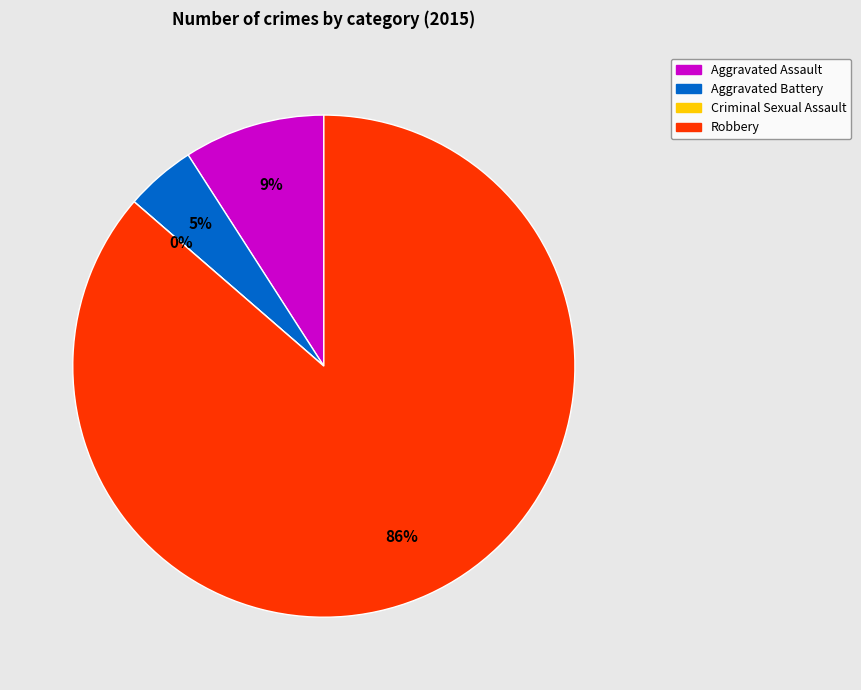

To the nearest percent, what is the difference between the Criminal Sexual Assault and Robbery slice percentages?

86%